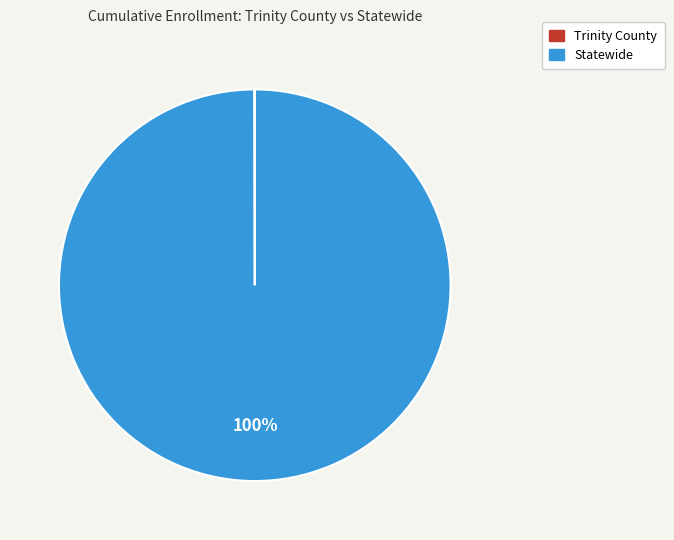

To the nearest percent, what is the average slice percentage?

50%